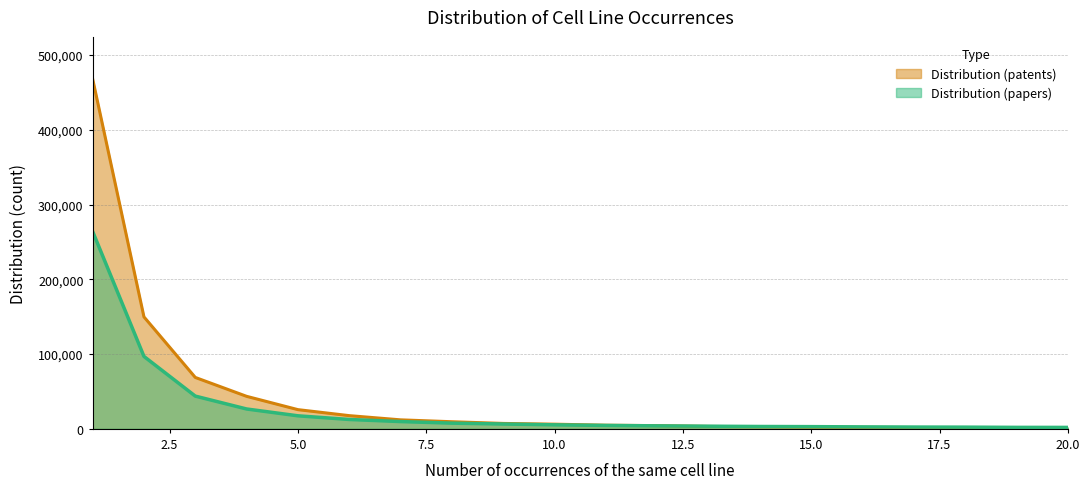

True or false: Distribution (papers) has a value of 264110 at 1.

True